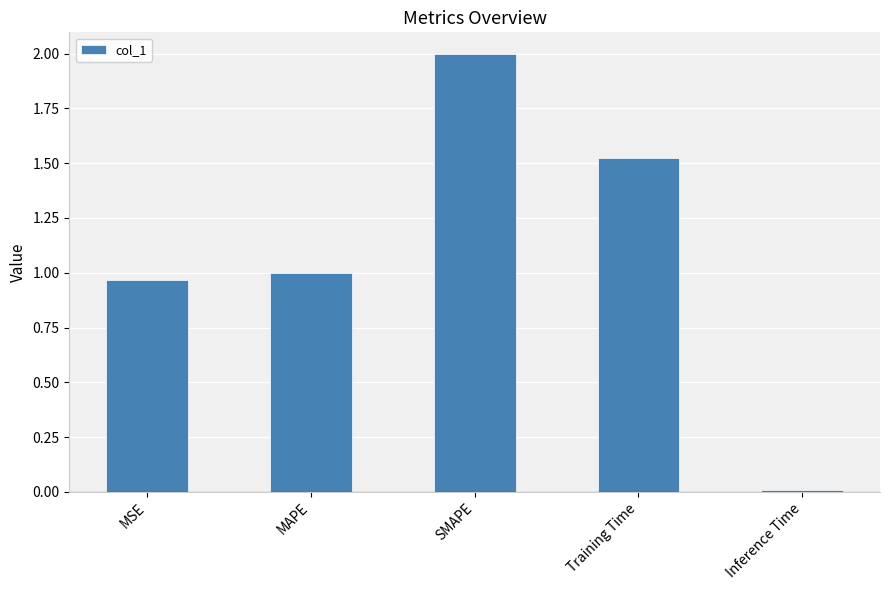

Is it true that the value at MAPE is 1.0?

True